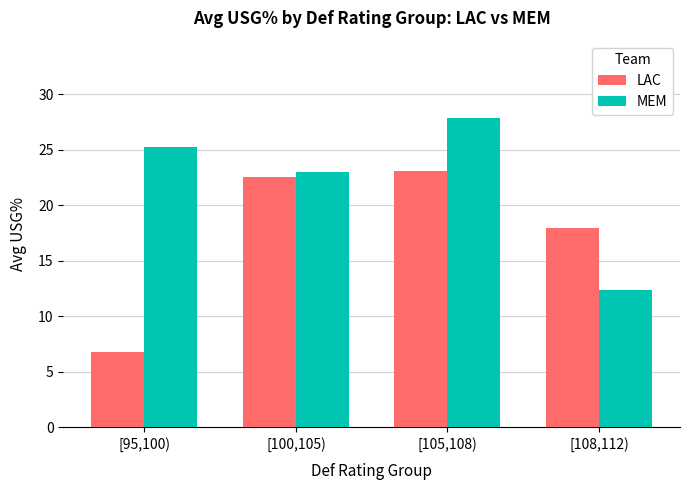

At which category is the sum across all series the highest?

[105,108)